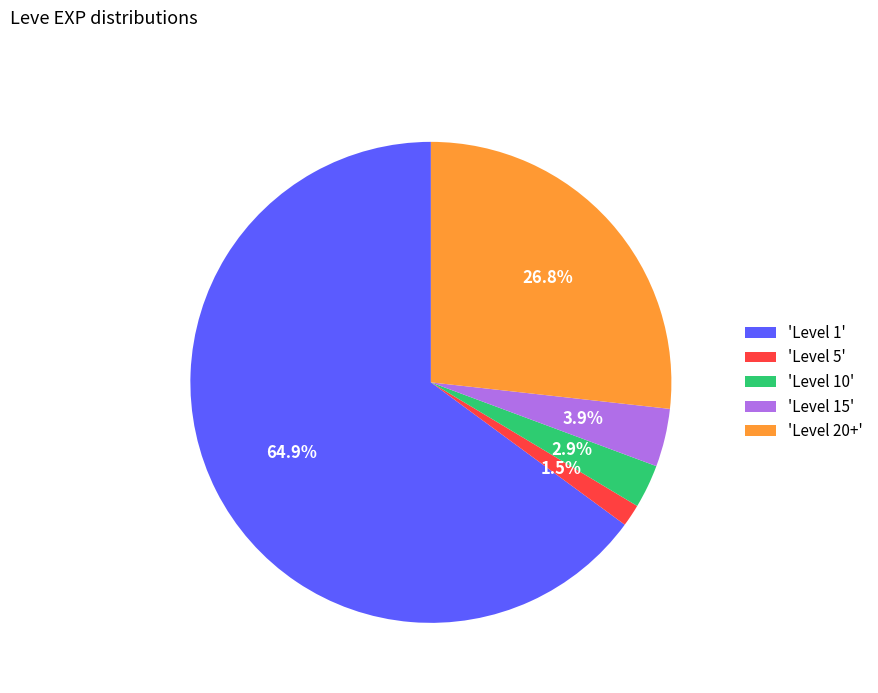

Which has a higher value, 'Level 20+' or 'Level 1'?

'Level 1'